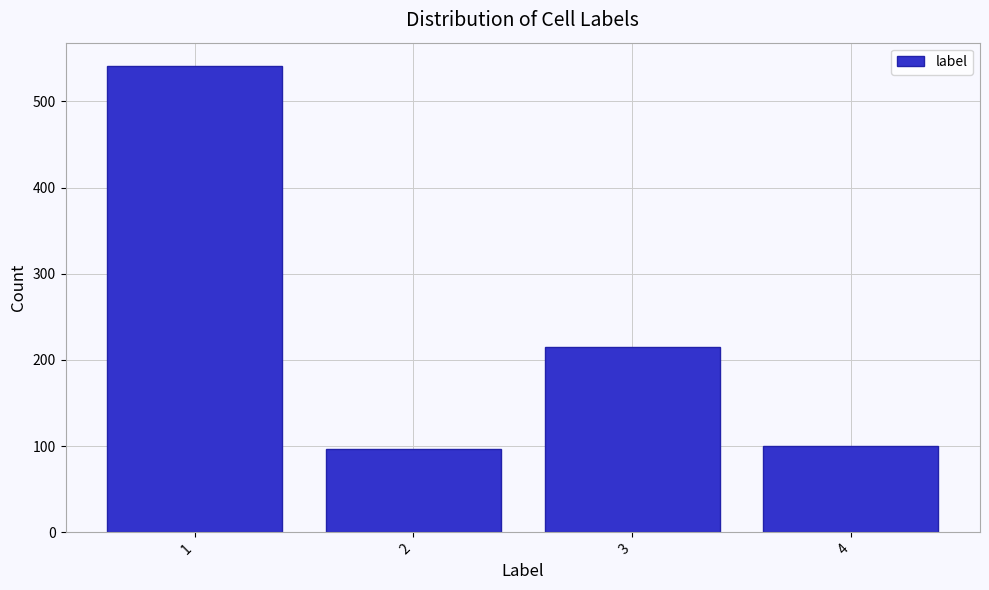

Reading left to right, transcribe all the data shown in this chart.

1=541	2=97	3=215	4=100